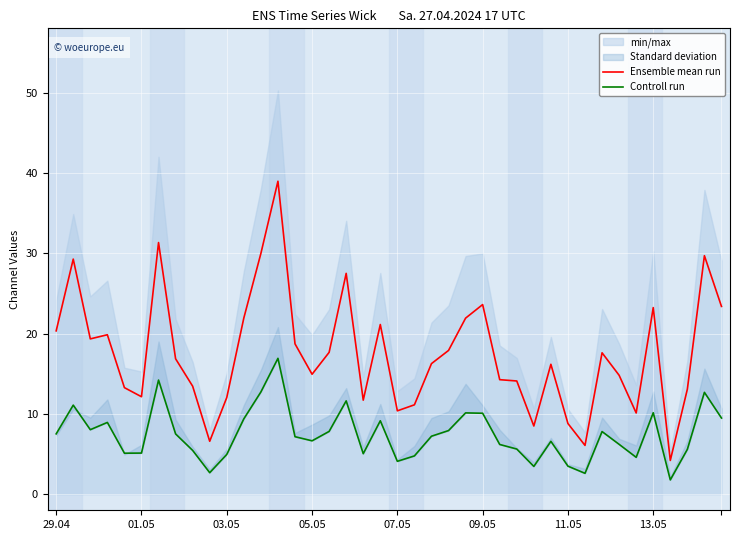

What is the difference between the maximum and minimum values in the Ensemble mean run series?

34.8